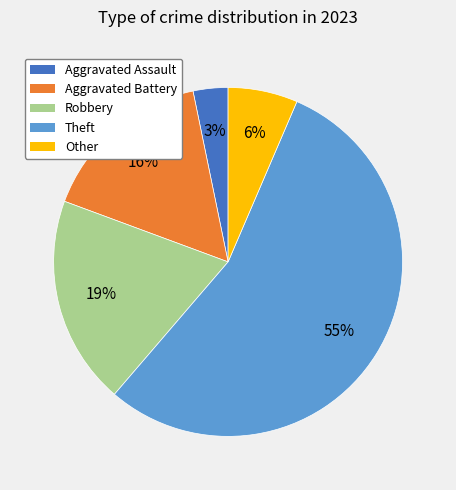

To the nearest percent, what percentage of the pie is Robbery?

19%